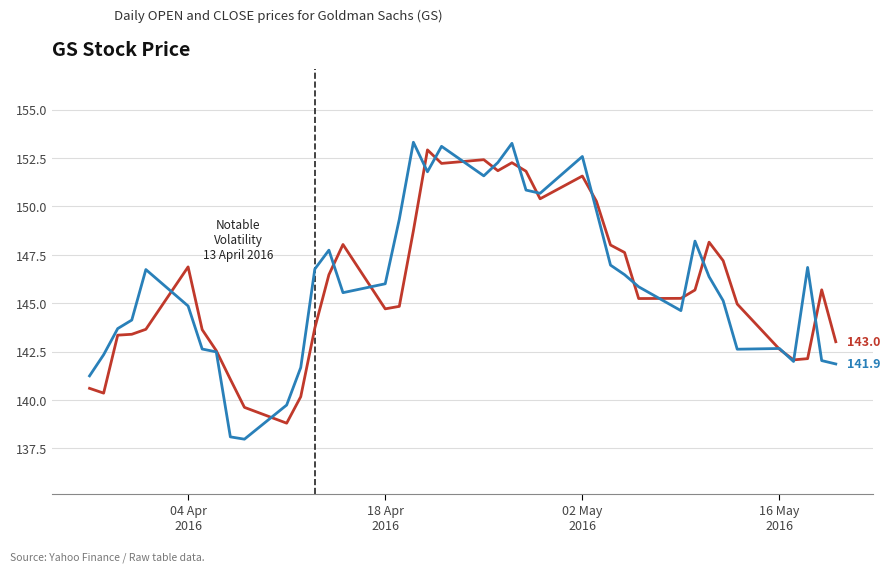

What is the maximum value shown in the chart?

153.3